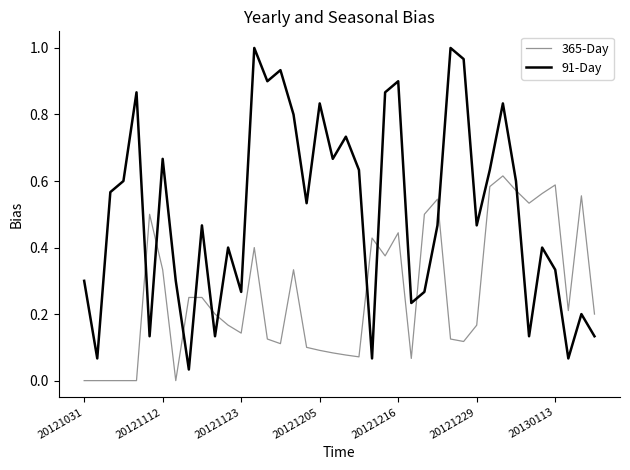

Which series has the widest spread of values?

91-Day